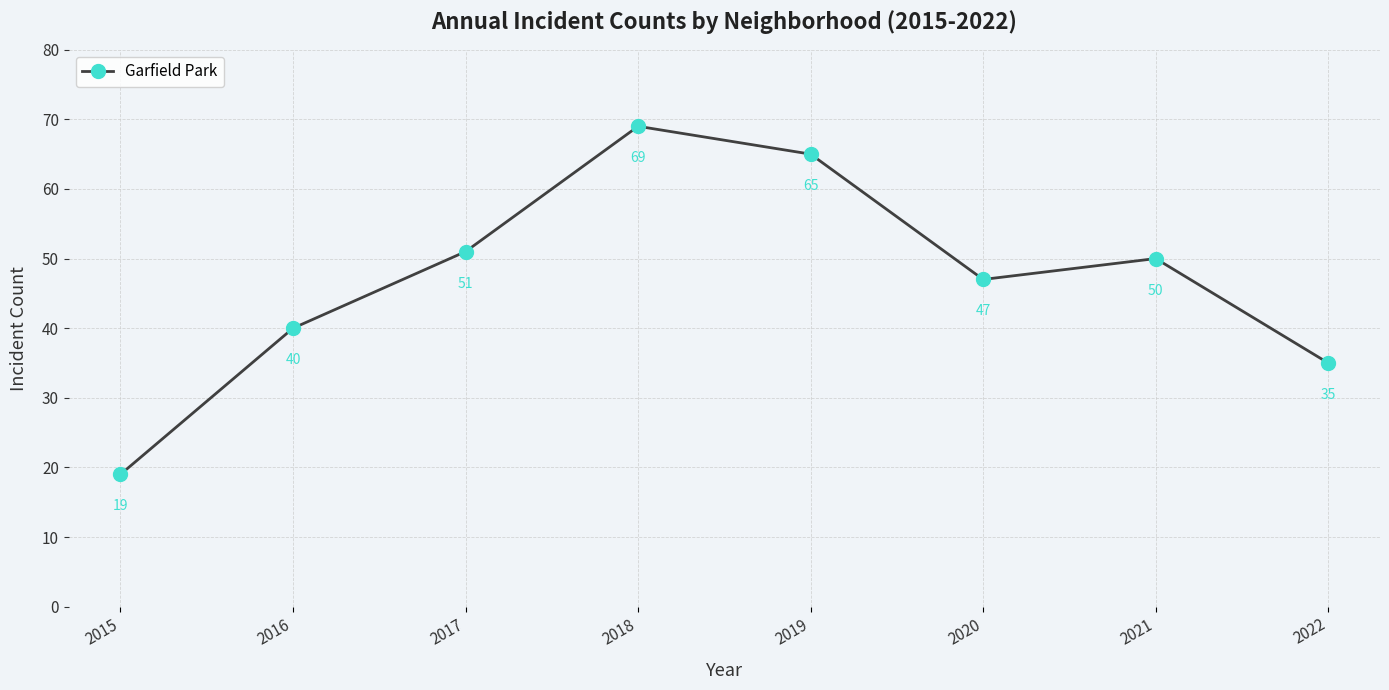

List the labels in order of value, smallest first.

2015, 2022, 2016, 2020, 2021, 2017, 2019, 2018